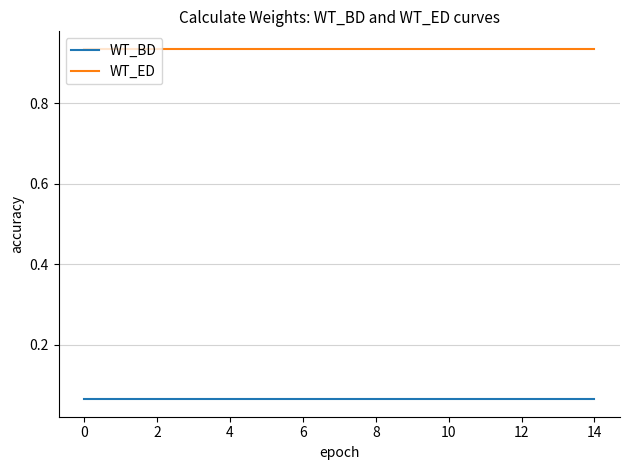

Which series has the largest total across all categories?

WT_ED